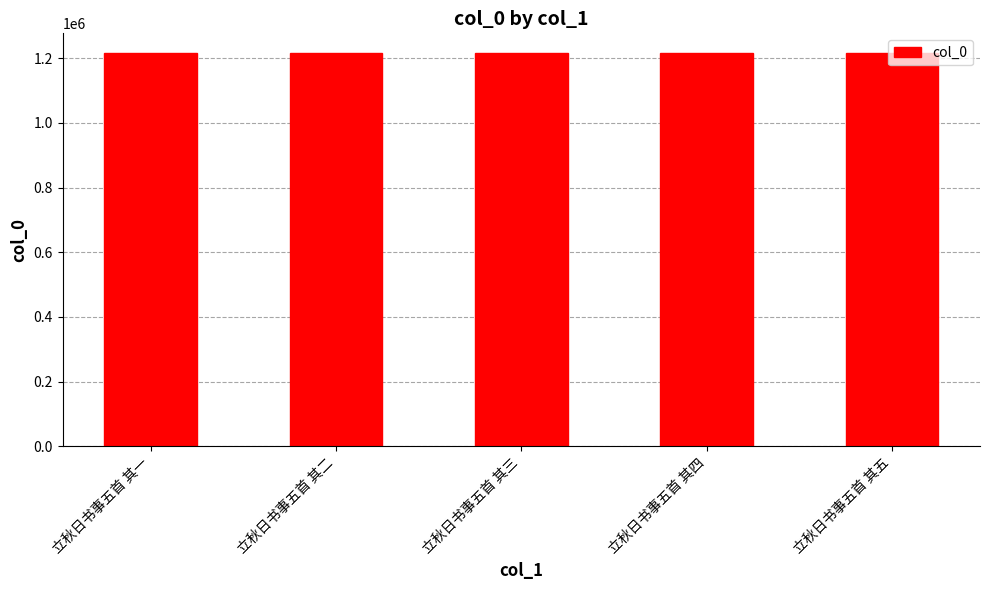

Approximately how many times larger is the value at 立秋日书事五首 其二 compared to 立秋日书事五首 其一?

1.0